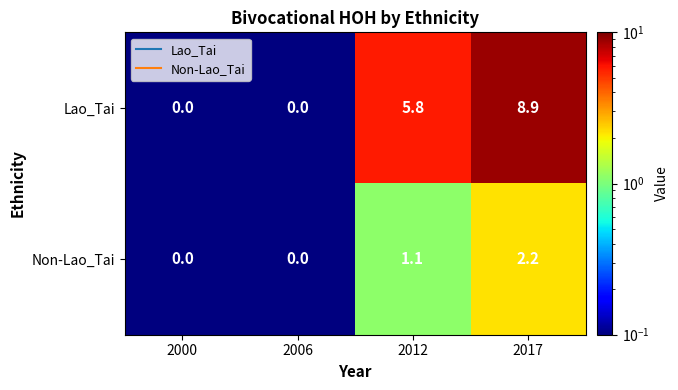

The value of Lao_Tai at 2012 is 8.5. True or false?

False